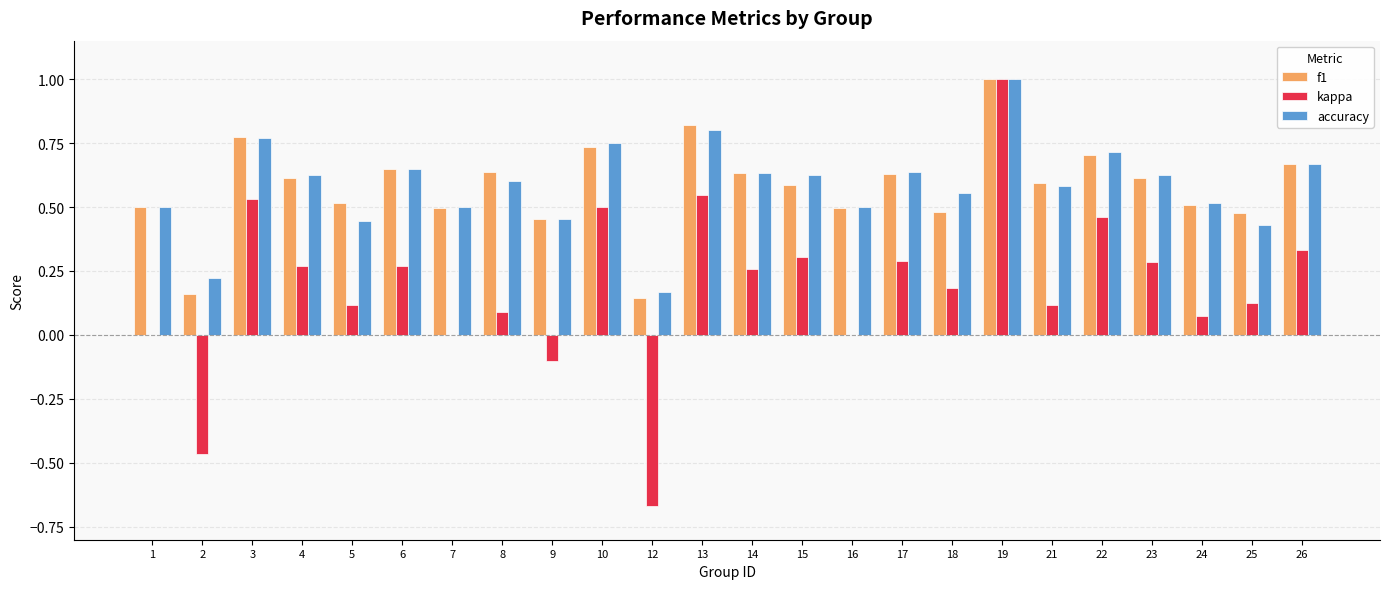

The accuracy series shows 0.2 at 2. True or false?

True